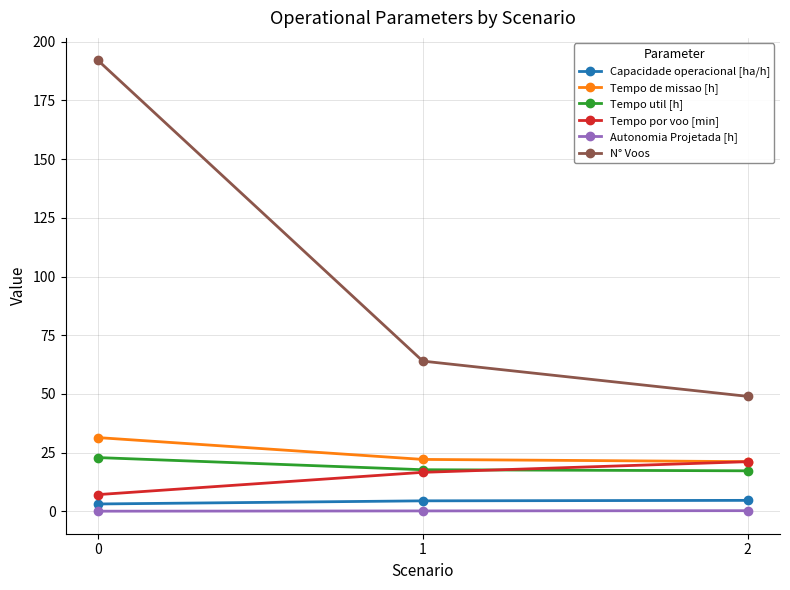

What is the average value of the Autonomia Projetada [h] series?

0.2